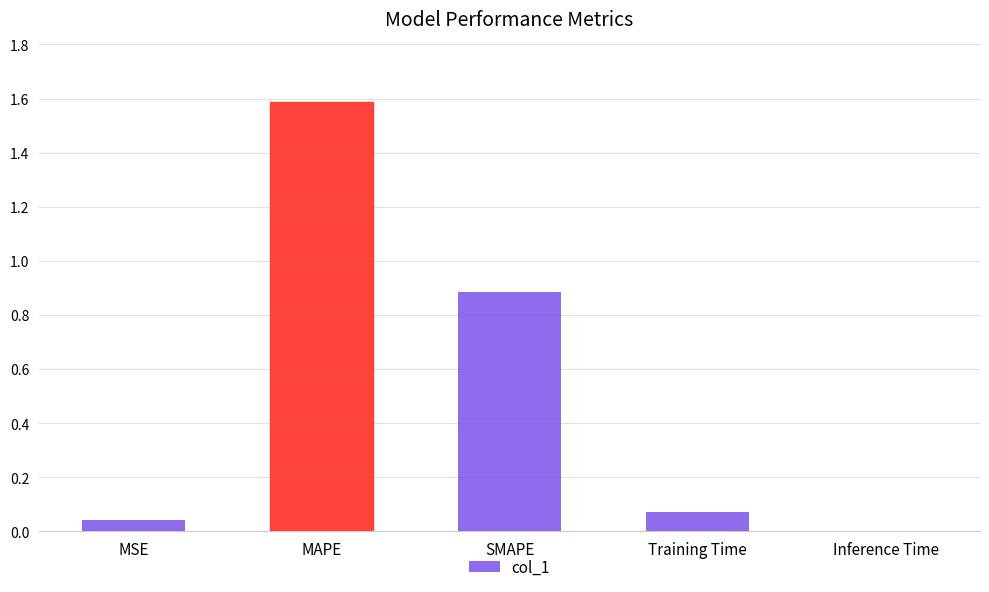

What is the greatest value displayed?

1.6